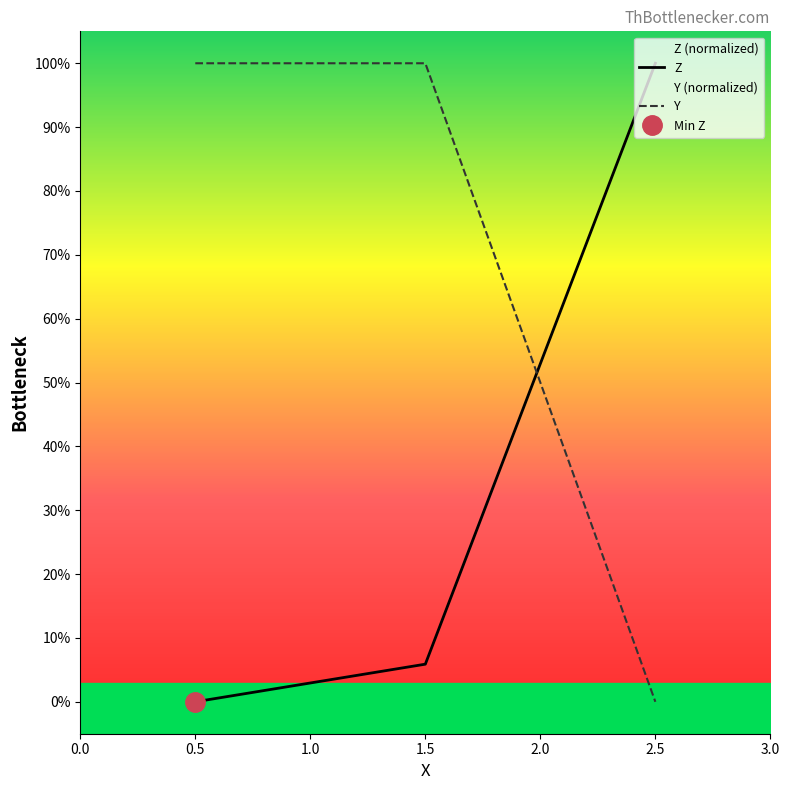

Which series has the largest range (max minus min)?

Z